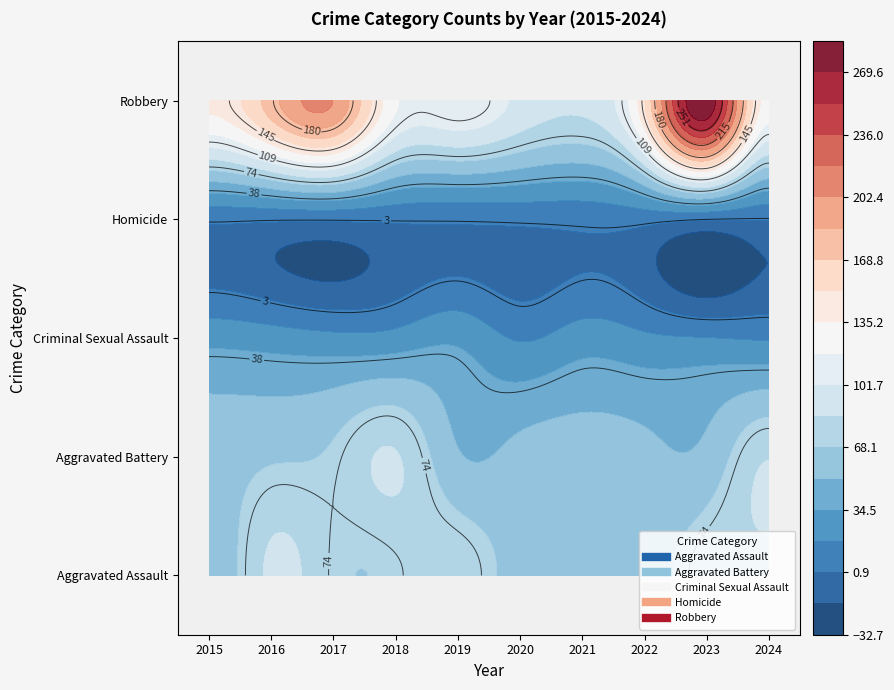

At which label does Aggravated Assault first exceed 72?

2016